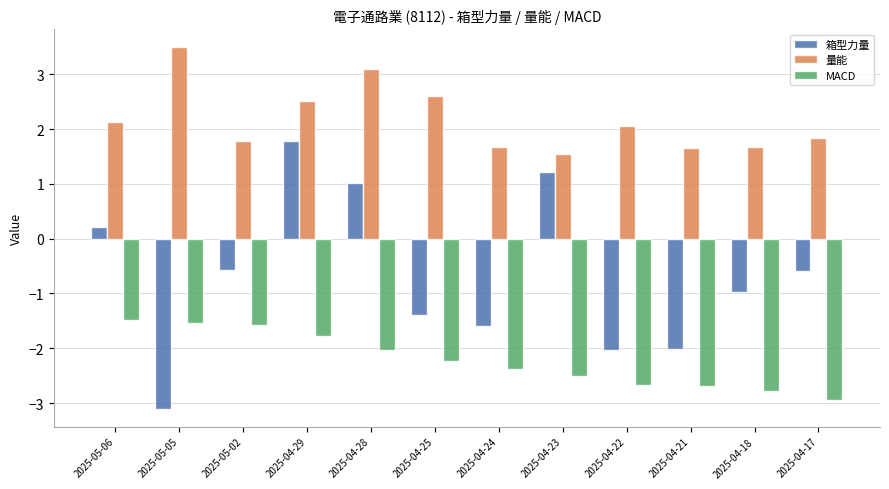

Which series changed the most between 2025-05-05 and 2025-04-25?

箱型力量